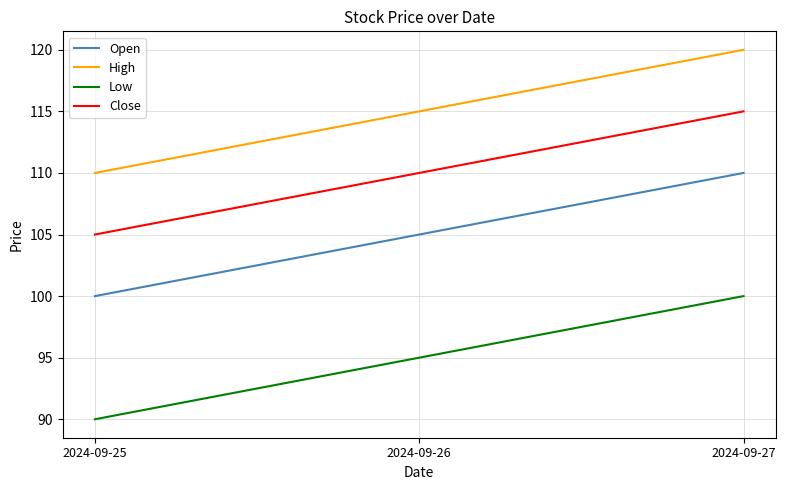

What is the sum of the Low values at 2024-09-26 and 2024-09-25?

185